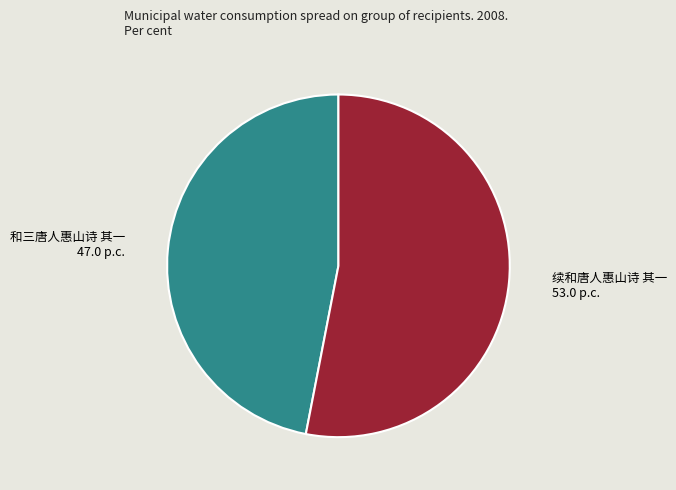

Which slice is the smallest?

和三唐人惠山诗 其一